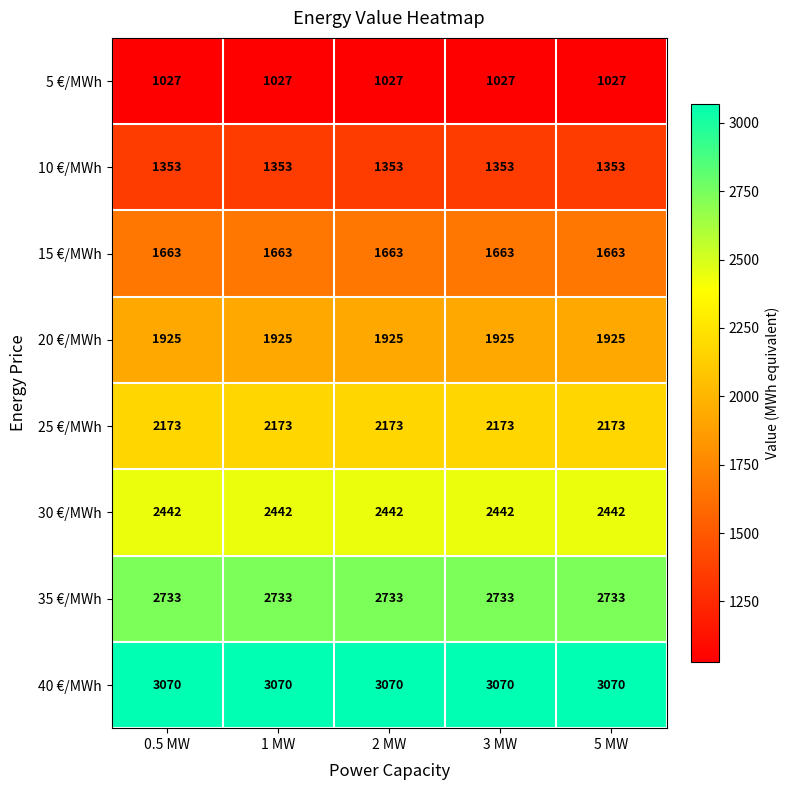

What is the difference between the highest and lowest values at 3 MW?

2043